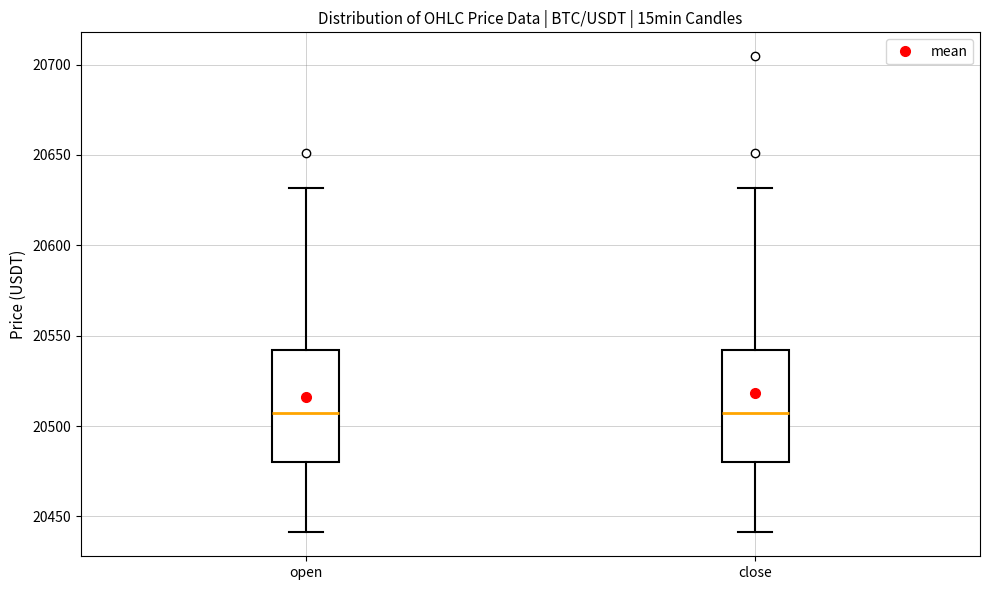

Where does the lower whisker of the box for close end on the y-axis? The values are not printed on the chart, so give them approximately, as read against the axis.

20440